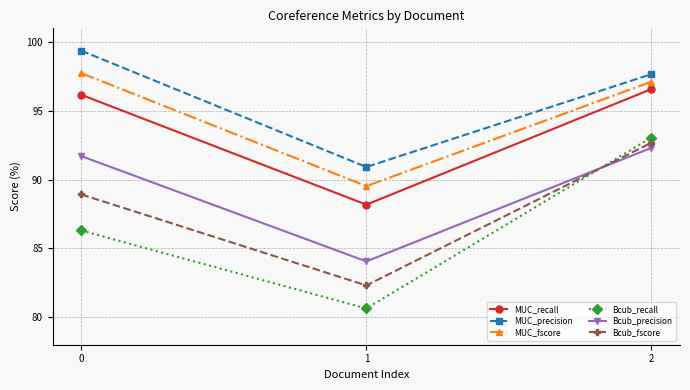

What is the minimum value shown in the chart?

80.6